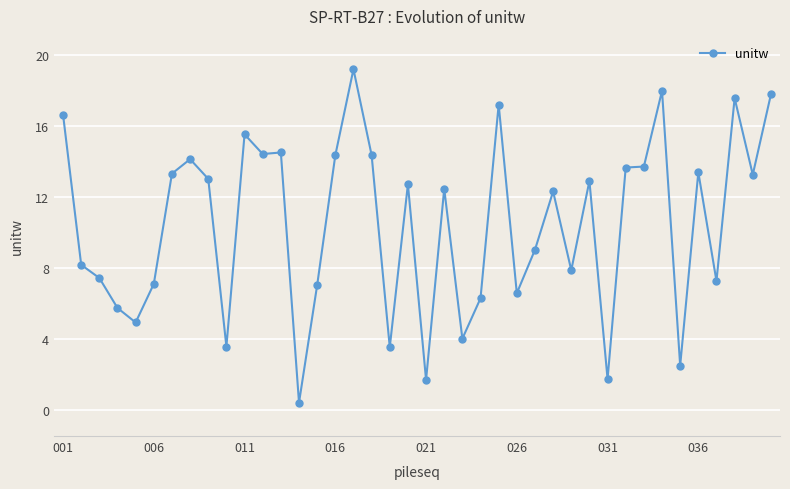

True or false: there are more than 2 points higher than both neighbors.

True